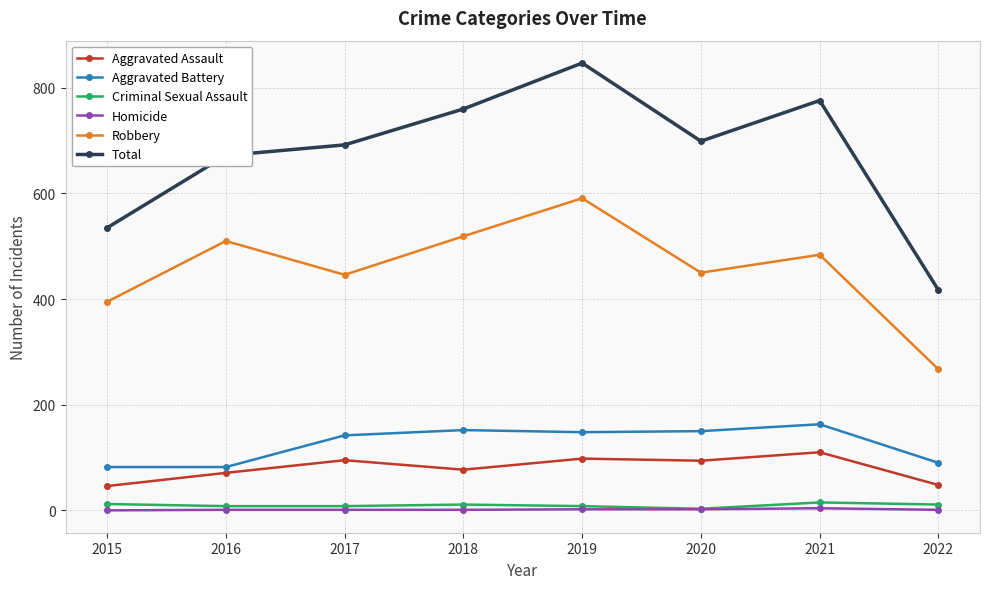

How many interior local valleys does the Total series have?

1